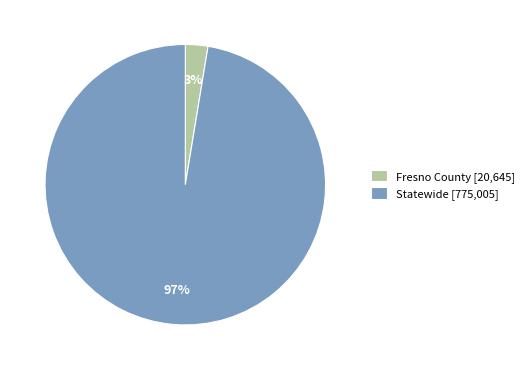

Rank the categories by value from lowest to highest.

Fresno County, Statewide